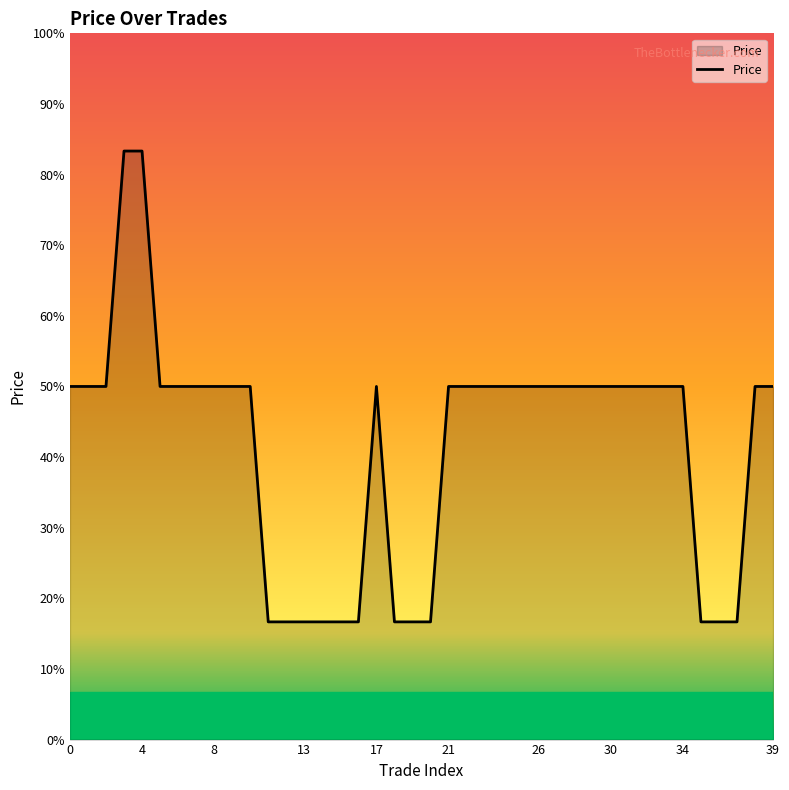

Is this an area chart (filled region under the line)?

Yes